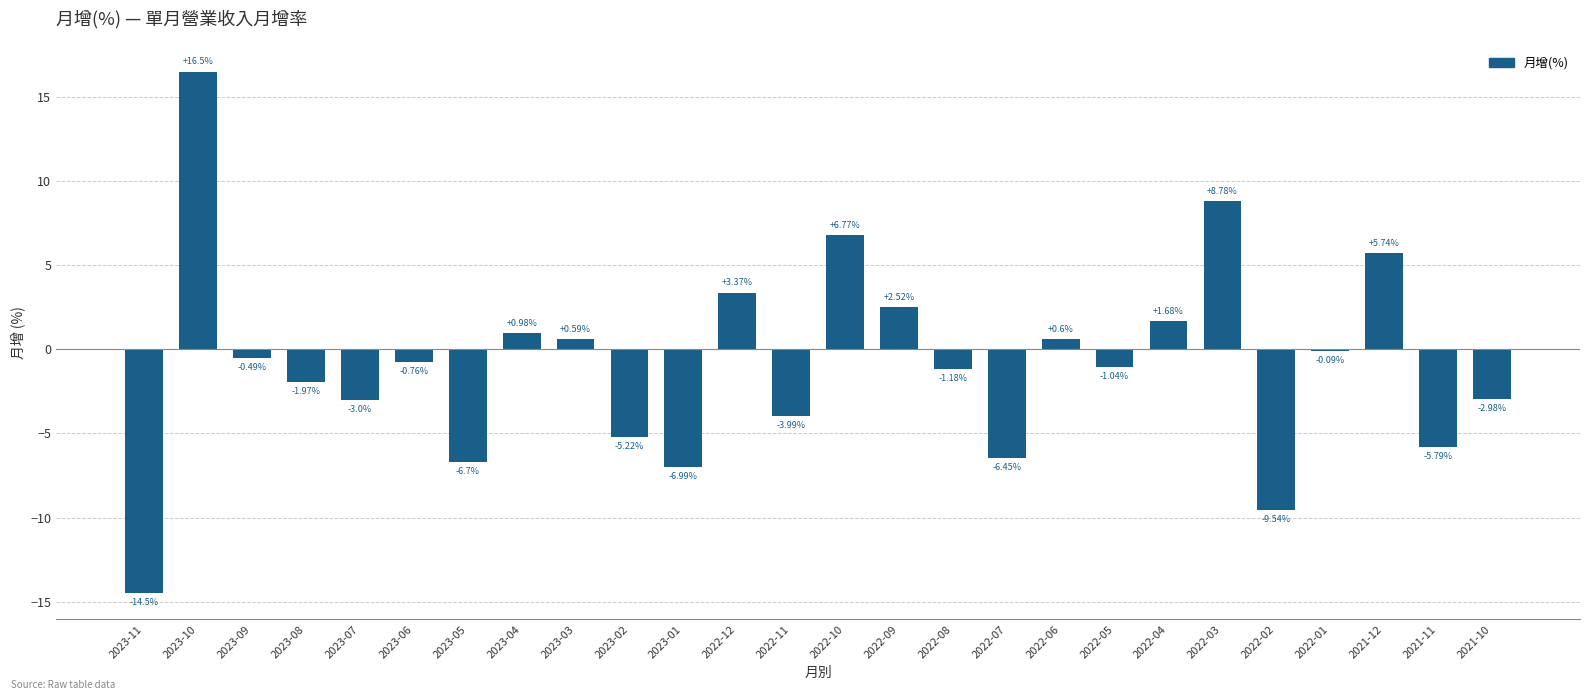

What is the change in value from 2022-10 to 2022-07?

-13.2